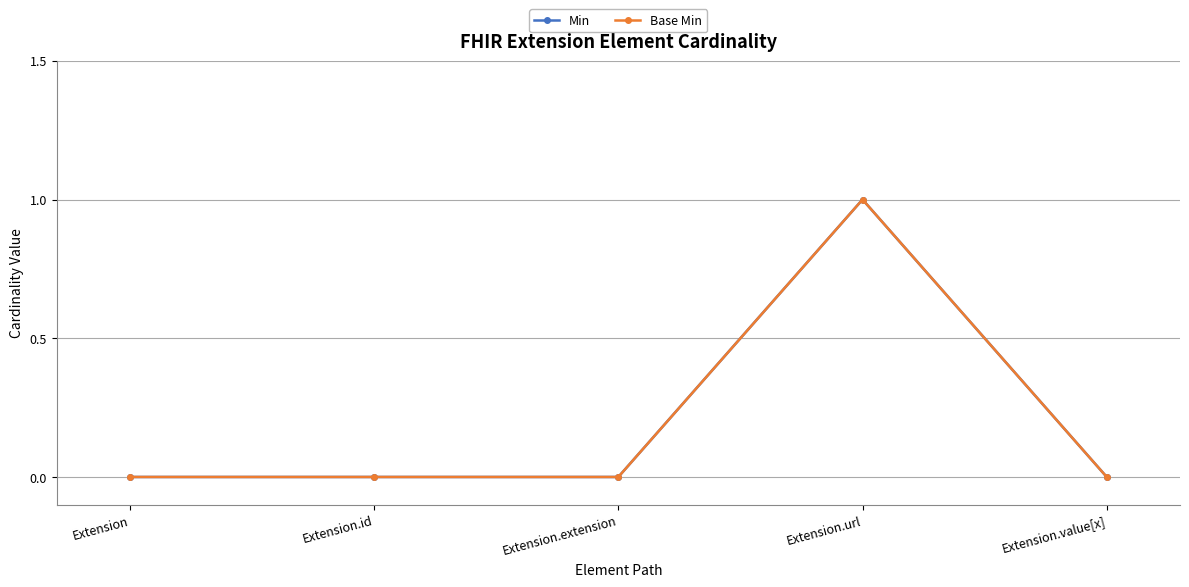

Is this an area chart (filled region under the line)?

No